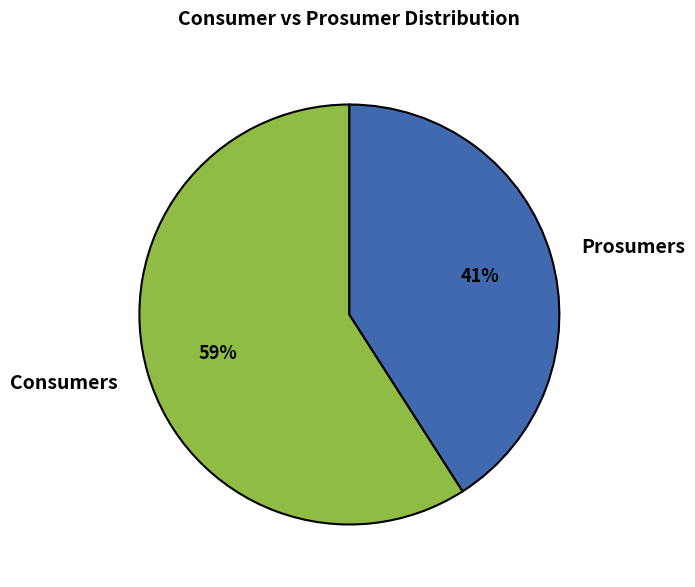

To the nearest percent, what is the difference between the Consumers and Prosumers slice percentages?

18%